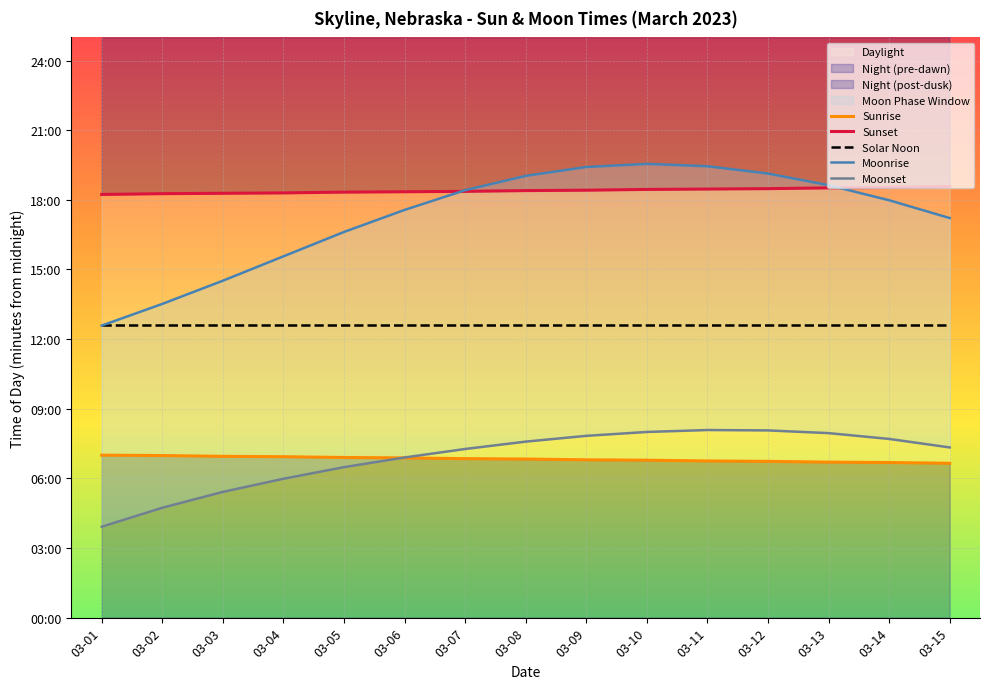

What is the smallest value displayed?

235